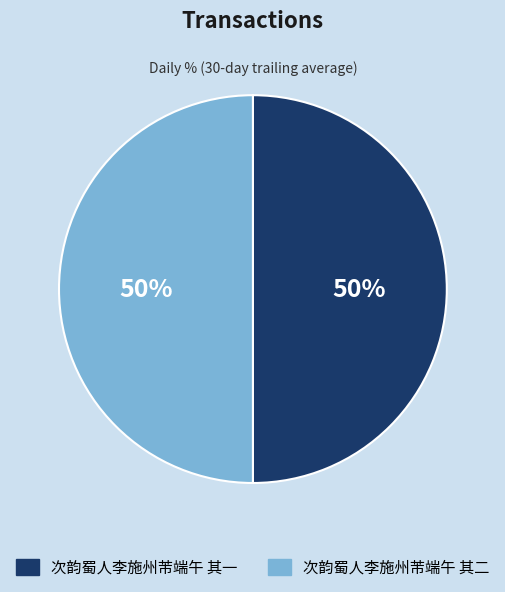

True or false: 次韵蜀人李施州芾端午 其二 accounts for 39% of the total.

False